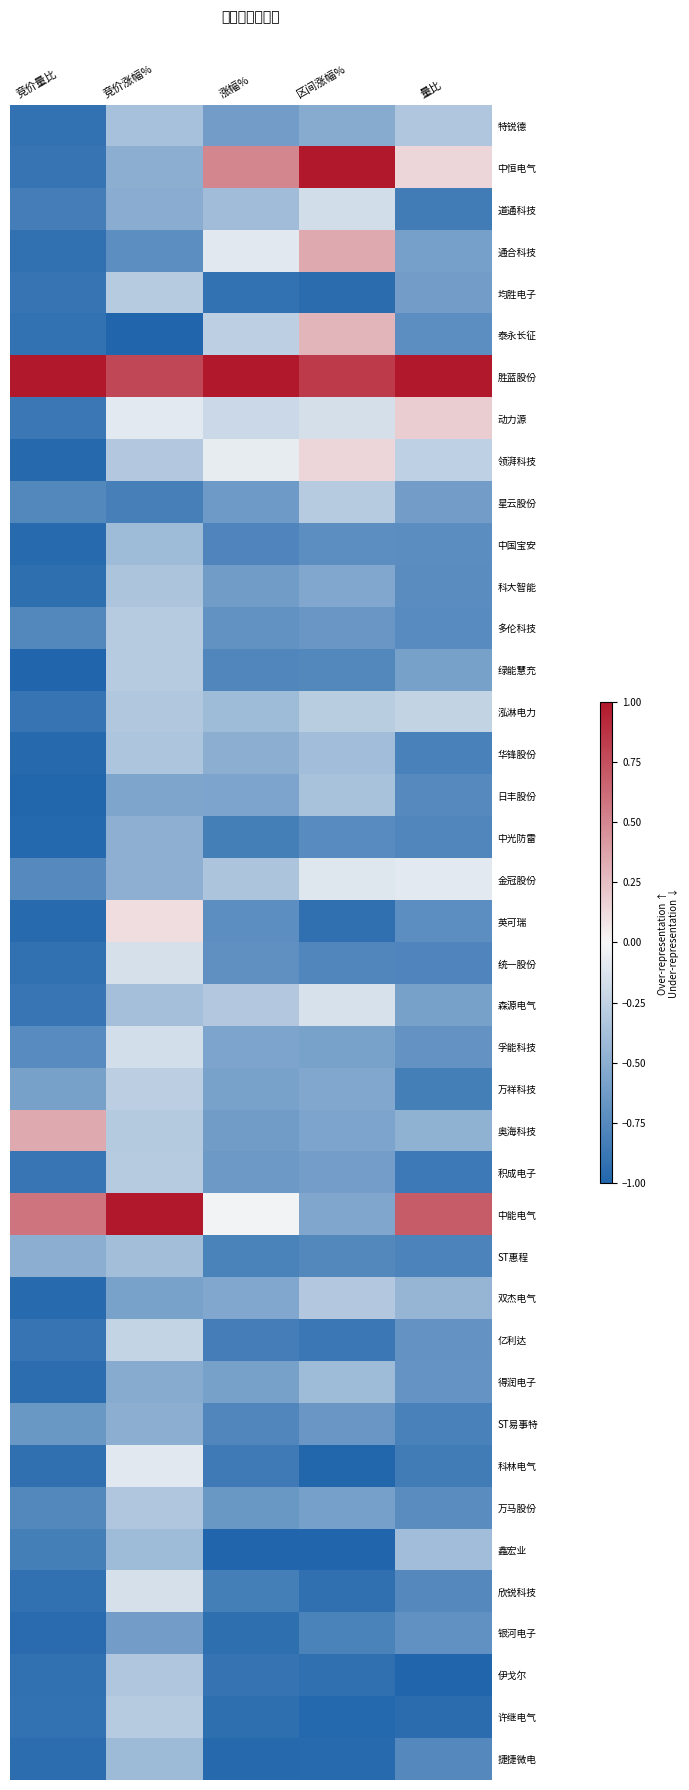

Which category has the highest value across all series?

区间涨幅%